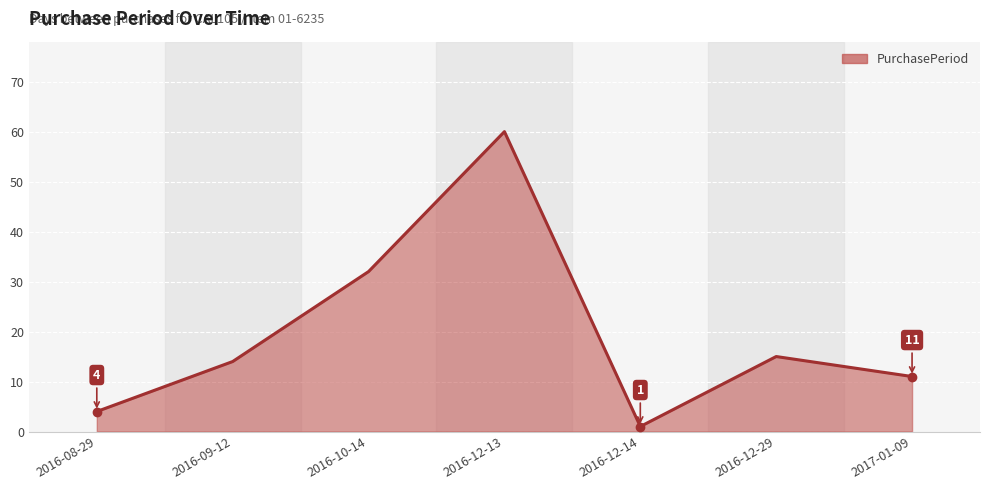

What position from the left is 2016-10-14?

3